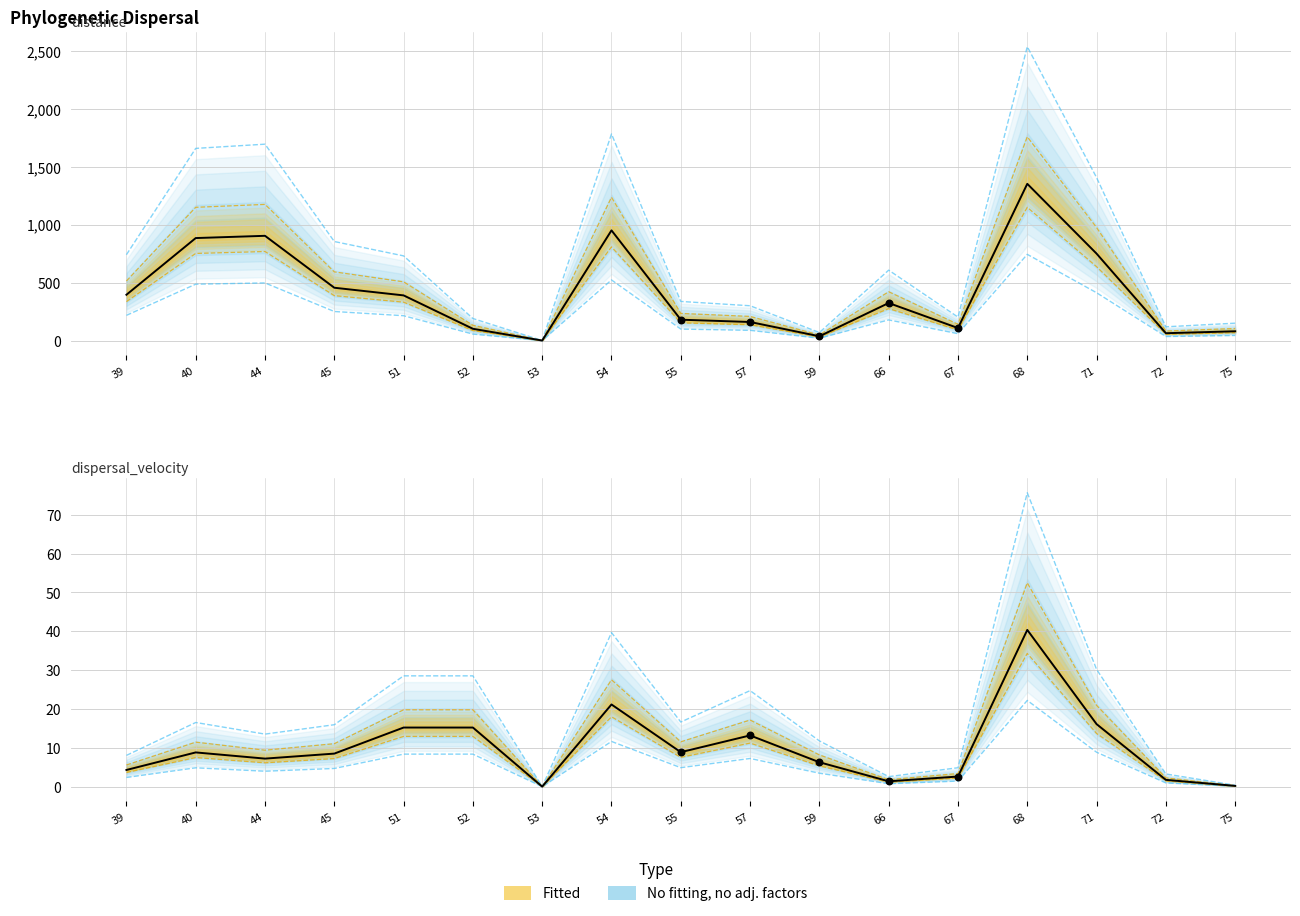

Which series reaches the minimum Y coordinate?

distance